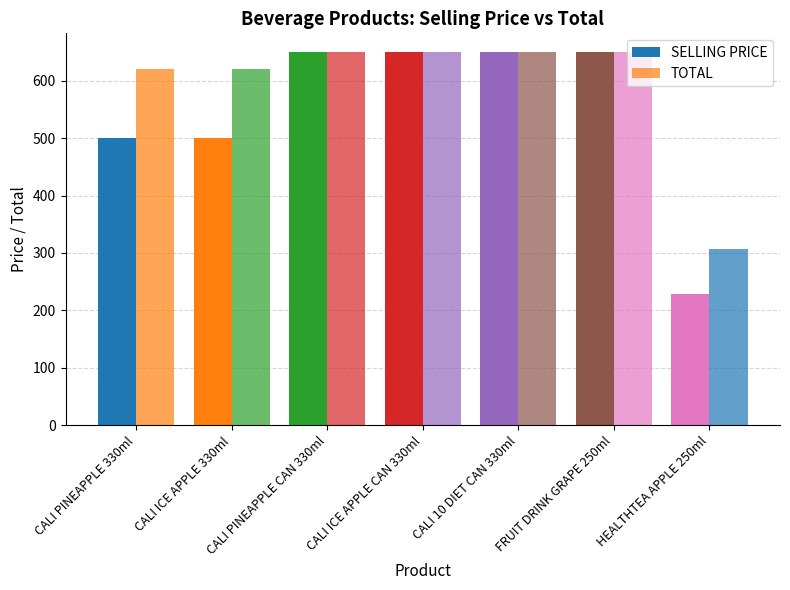

Reading left to right, list all the values displayed in this chart.

SELLING PRICE: 500	500	650	650	650	650	229
TOTAL: 620	620	650	650	650	650	307